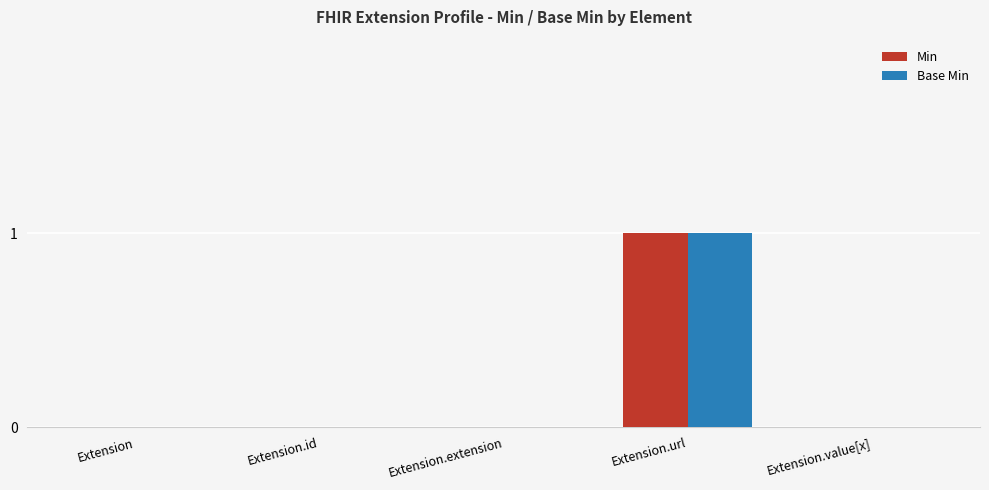

At which category is the sum across all series the highest?

Extension.url